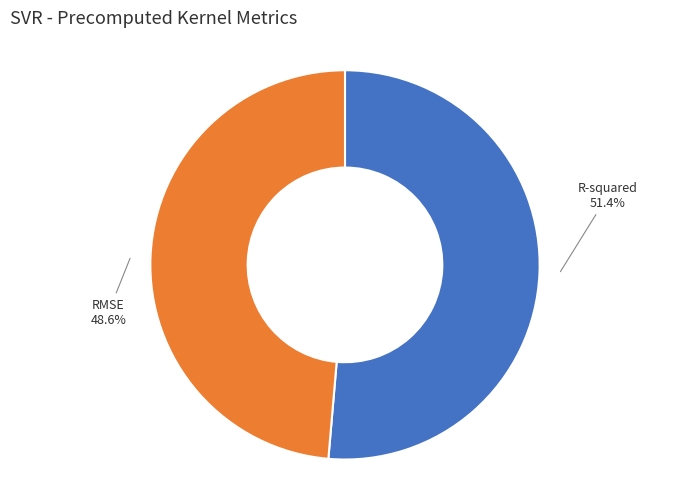

Rank the categories by value from highest to lowest.

R-squared, RMSE